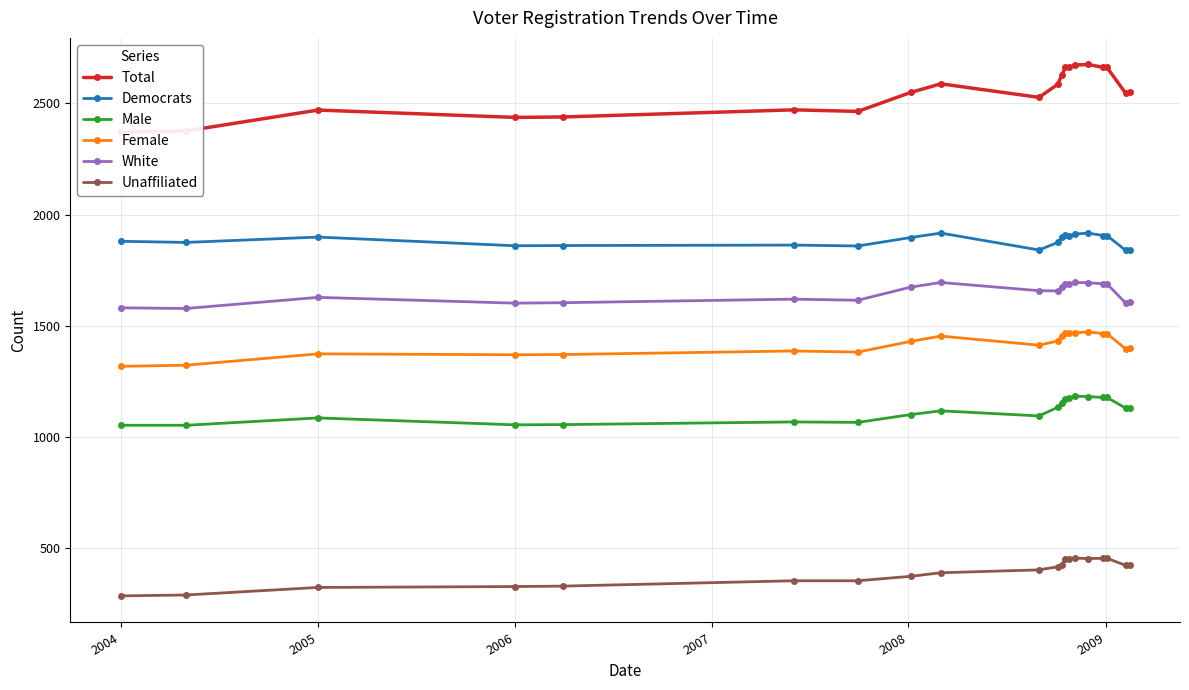

What is the minimum value for Democrats?

1839